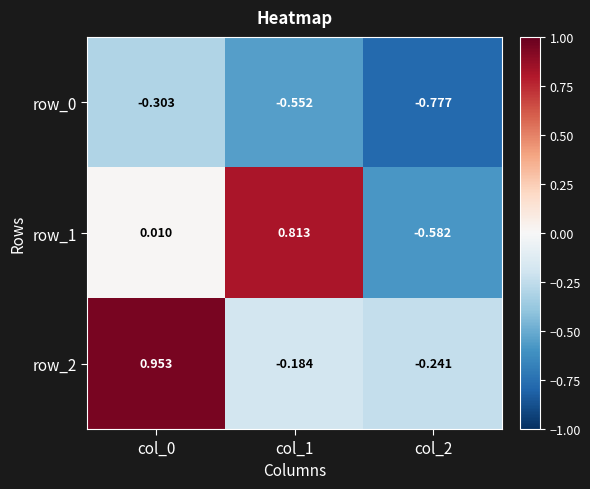

Is the value of row_0 at col_1 greater than the value of row_1 at col_2?

Yes